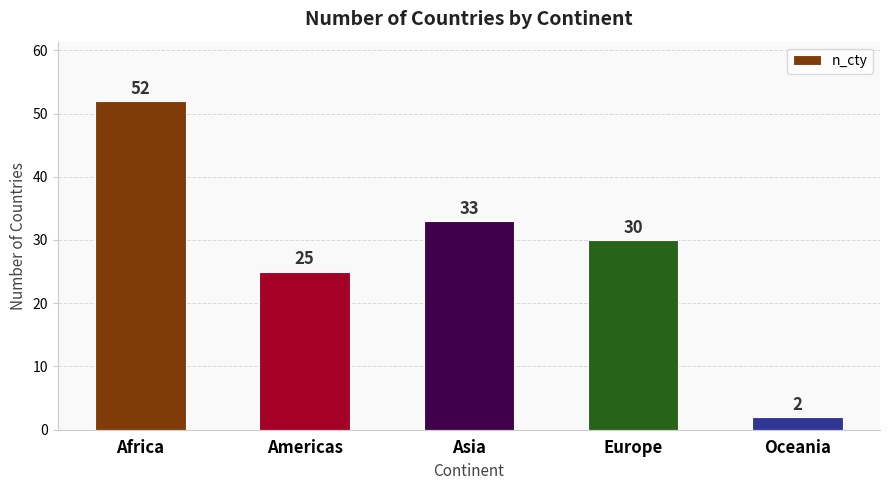

Reading left to right, what are all the values shown in this chart?

52	25	33	30	2